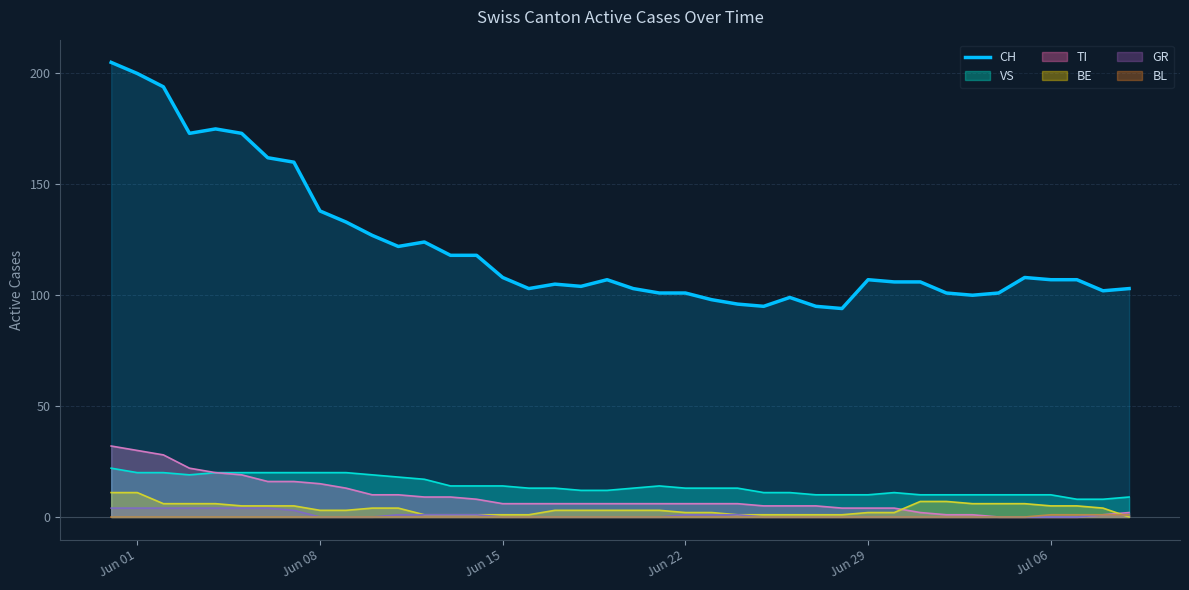

True or false: GR and CH cross at least once.

False